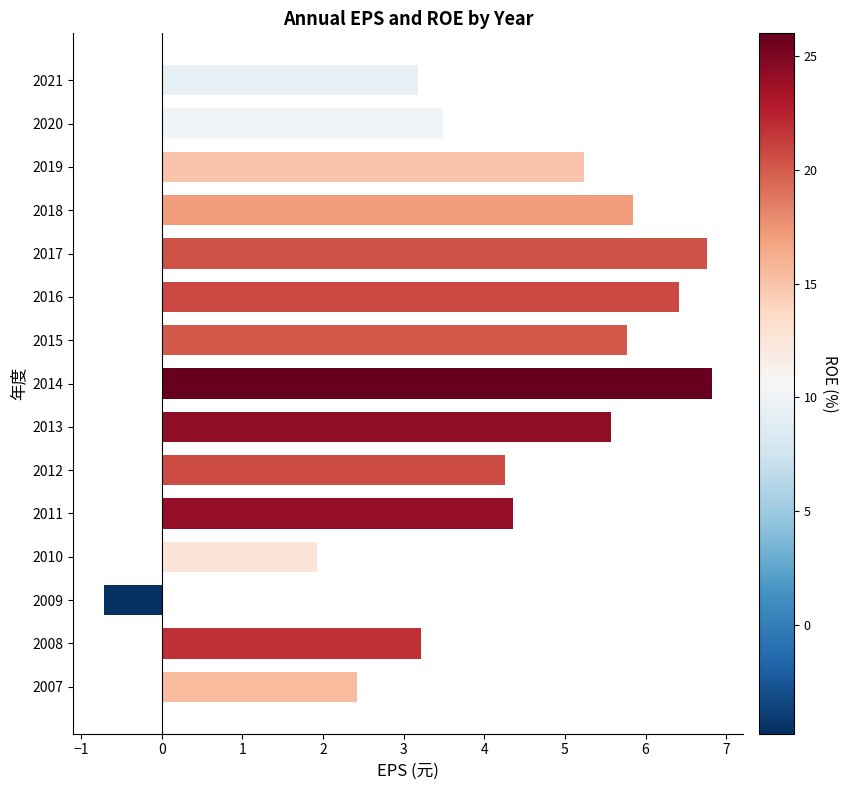

Which category has the lowest value across all series?

2009